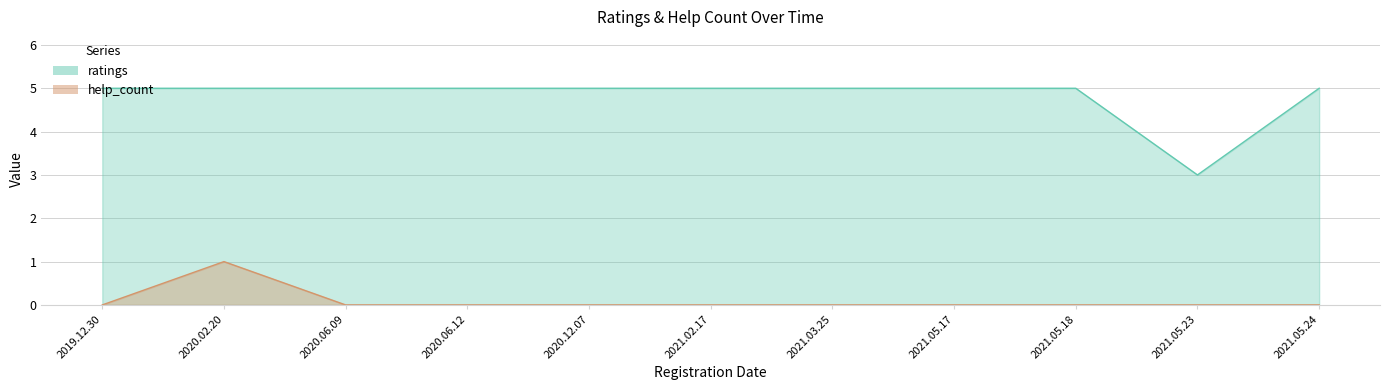

Which label corresponds to the largest value in the chart?

2019.12.30